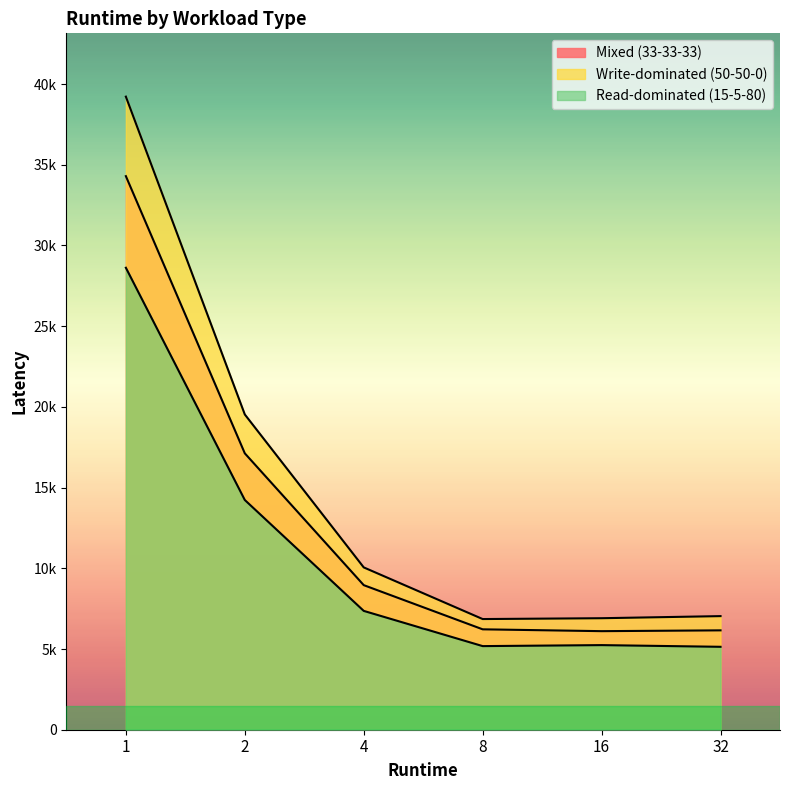

What are all the series names shown in the legend?

Mixed (33-33-33), Write-dominated (50-50-0), Read-dominated (15-5-80)